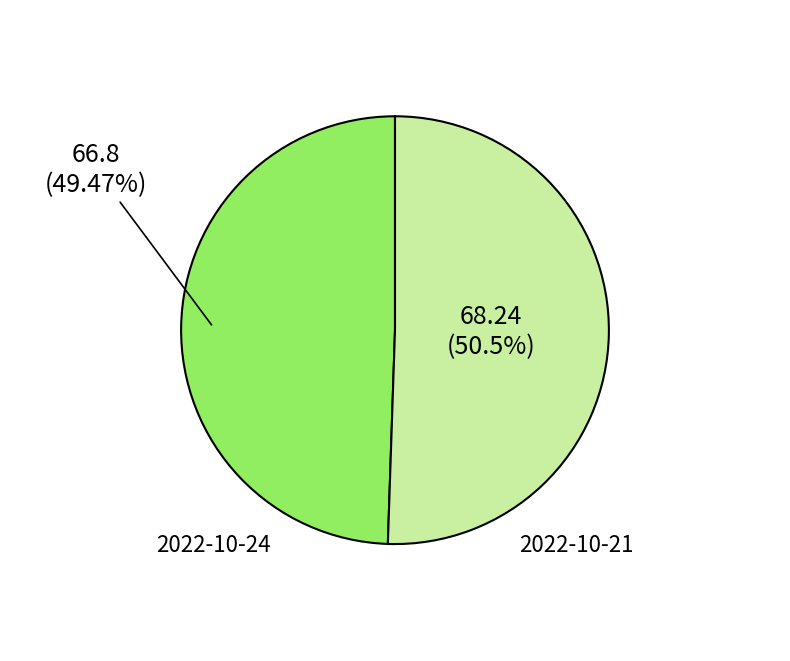

Approximately how many times larger is the value at 2022-10-21 compared to 2022-10-24?

1.0